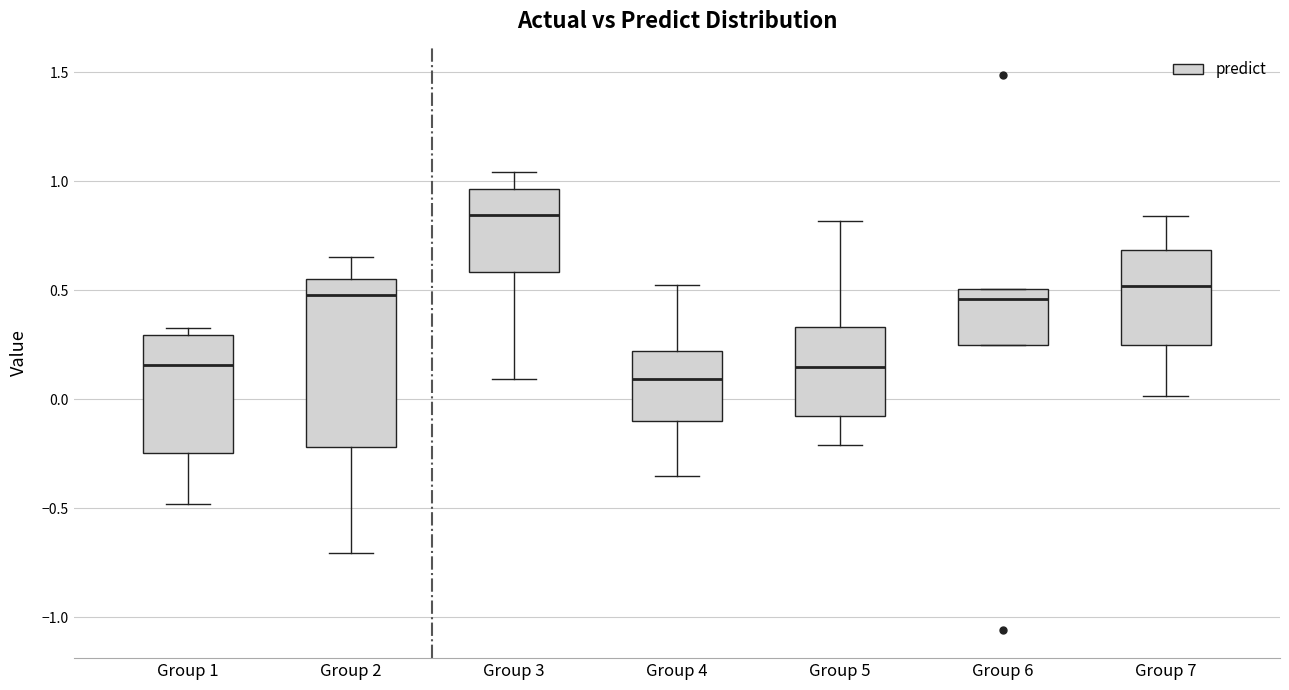

Reading left to right, read every box against the y-axis: the position of its median line, the range the box covers, and the ends of its whiskers. The values are not printed on the chart, so give them approximately, as read against the axis.

Group 1: median 0.15, box -0.25 to 0.30, whiskers -0.50 to 0.35
Group 2: median 0.50, box -0.20 to 0.55, whiskers -0.70 to 0.65
Group 3: median 0.85, box 0.60 to 0.95, whiskers 0.10 to 1.05
Group 4: median 0.10, box -0.10 to 0.20, whiskers -0.35 to 0.50
Group 5: median 0.15, box -0.10 to 0.35, whiskers -0.20 to 0.80
Group 6: median 0.45, box 0.25 to 0.50, whiskers 0.25 to 0.50
Group 7: median 0.50, box 0.25 to 0.70, whiskers 0.00 to 0.85